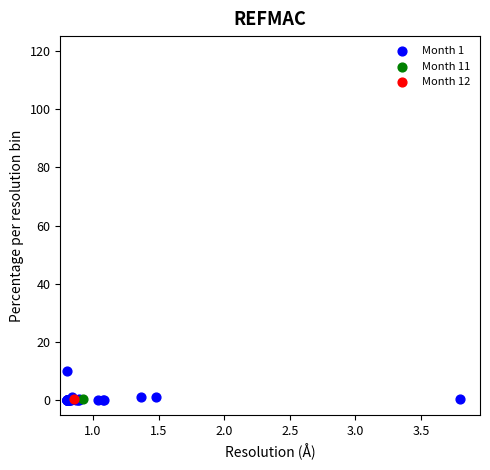

What are all the series names shown in the legend?

Month 1, Month 11, Month 12